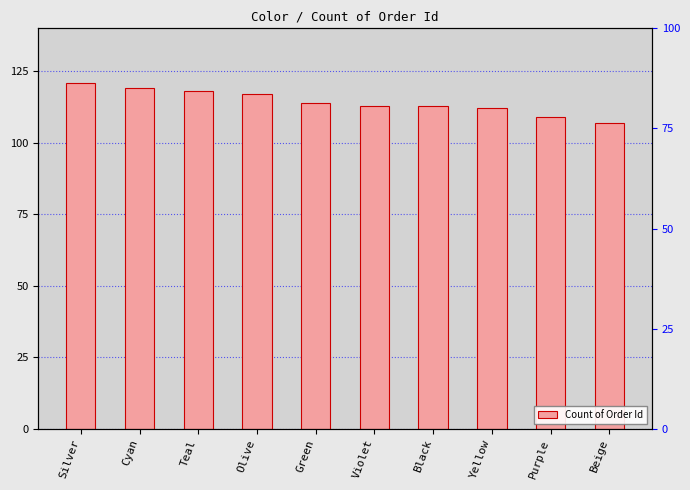

How many categories are shown in the chart?

10